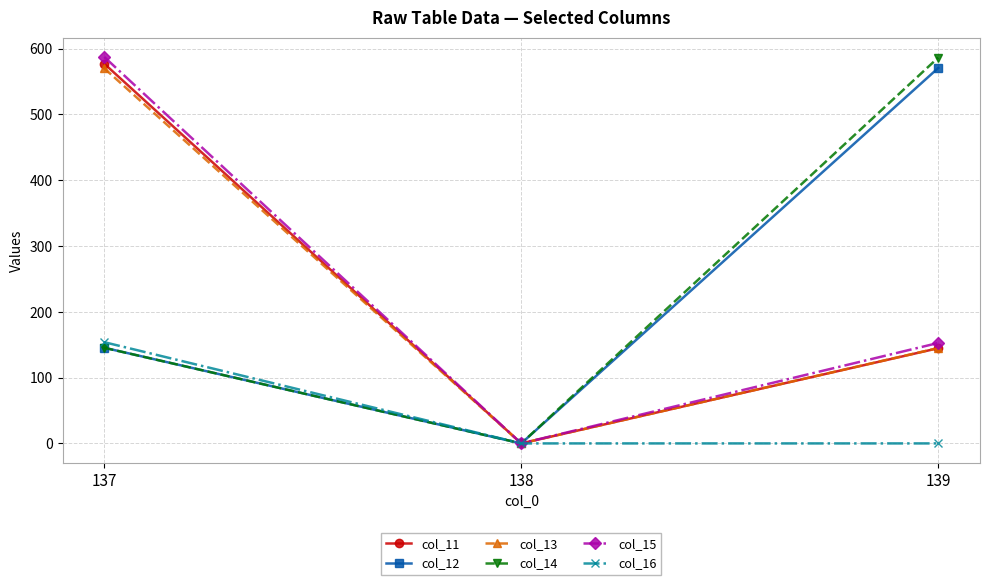

The col_11 series shows 29.5 at 139. True or false?

False